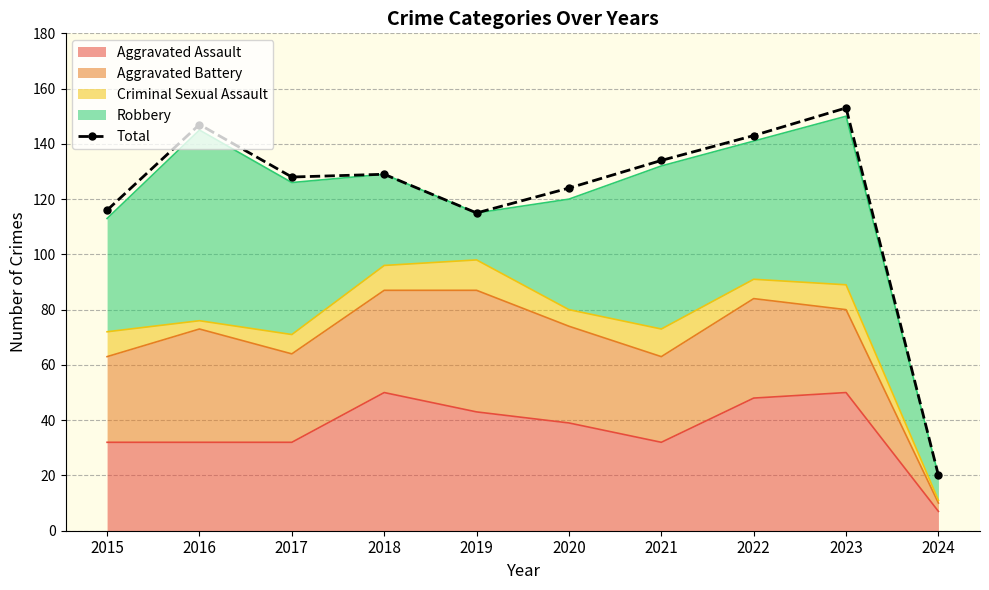

What is the greatest value displayed?

153